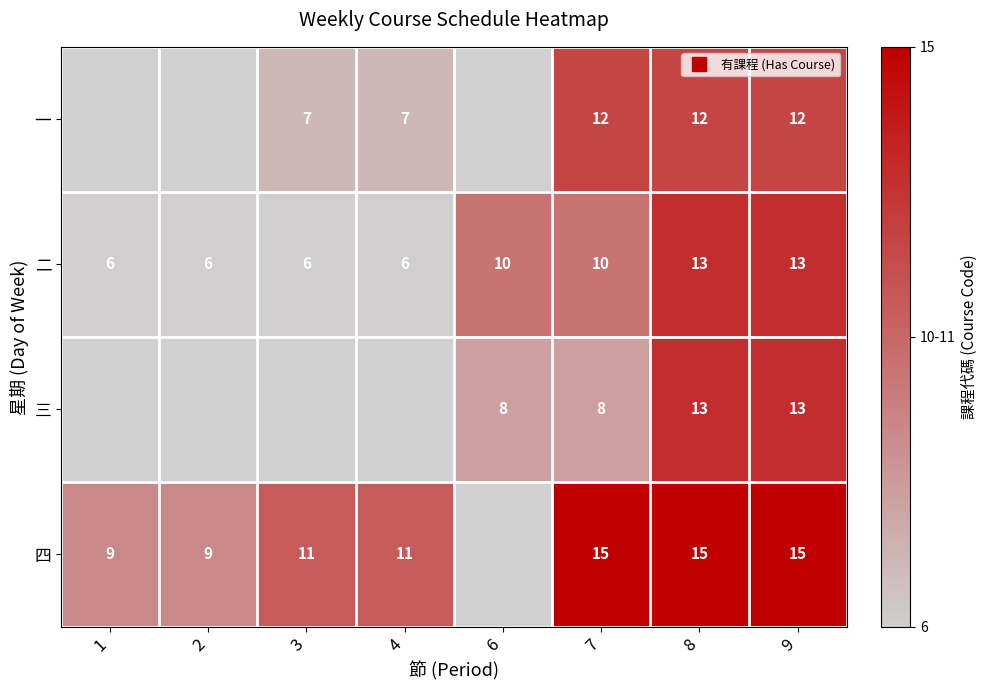

Rank the series by their maximum value, from lowest to highest.

一, 二, 三, 四